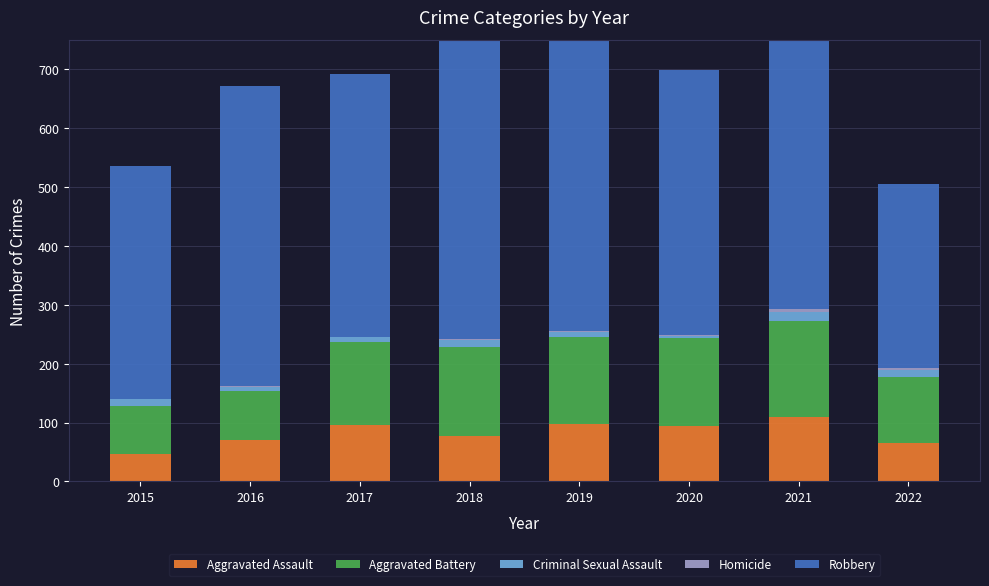

What is the sum of the Criminal Sexual Assault values at 2017 and 2018?

19